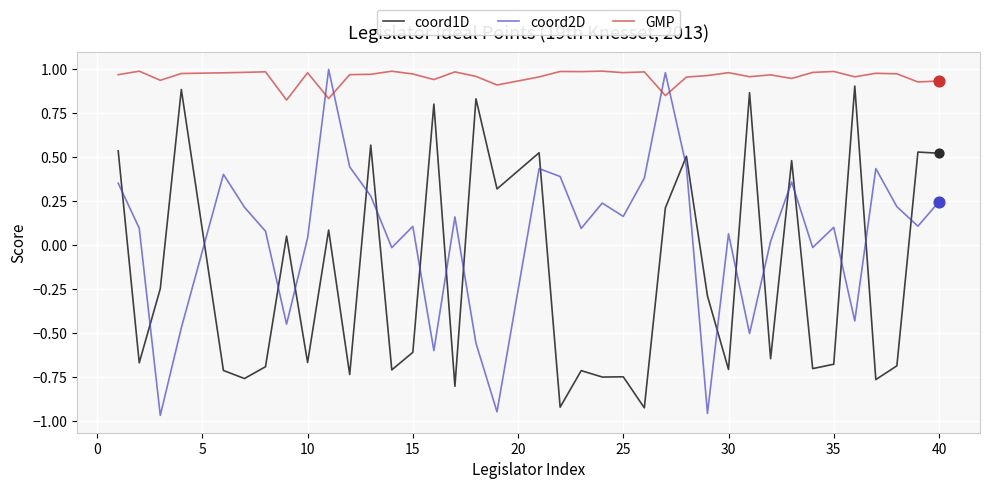

Which series has the largest range (max minus min)?

coord2D